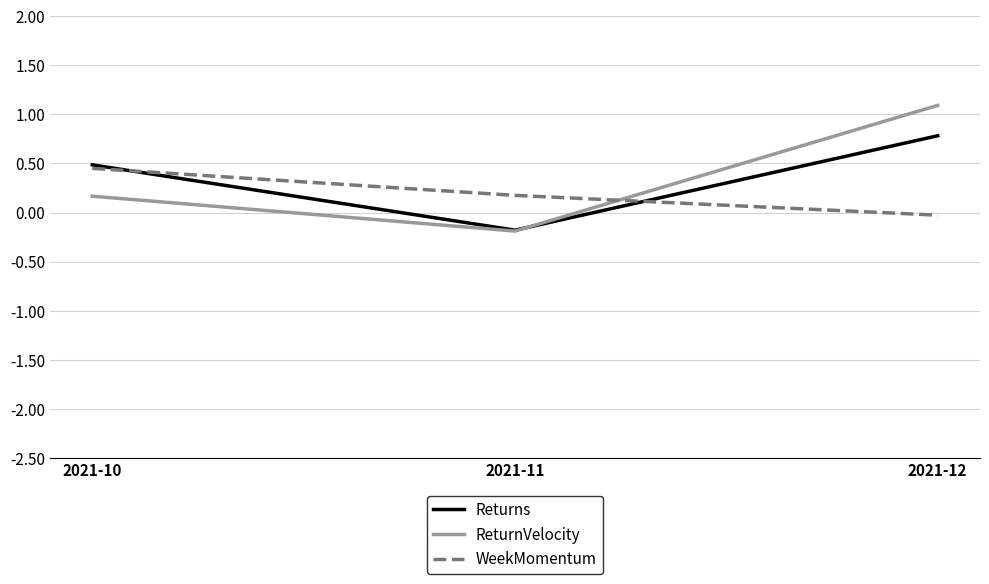

List the series in order of their peak value, lowest first.

WeekMomentum, Returns, ReturnVelocity